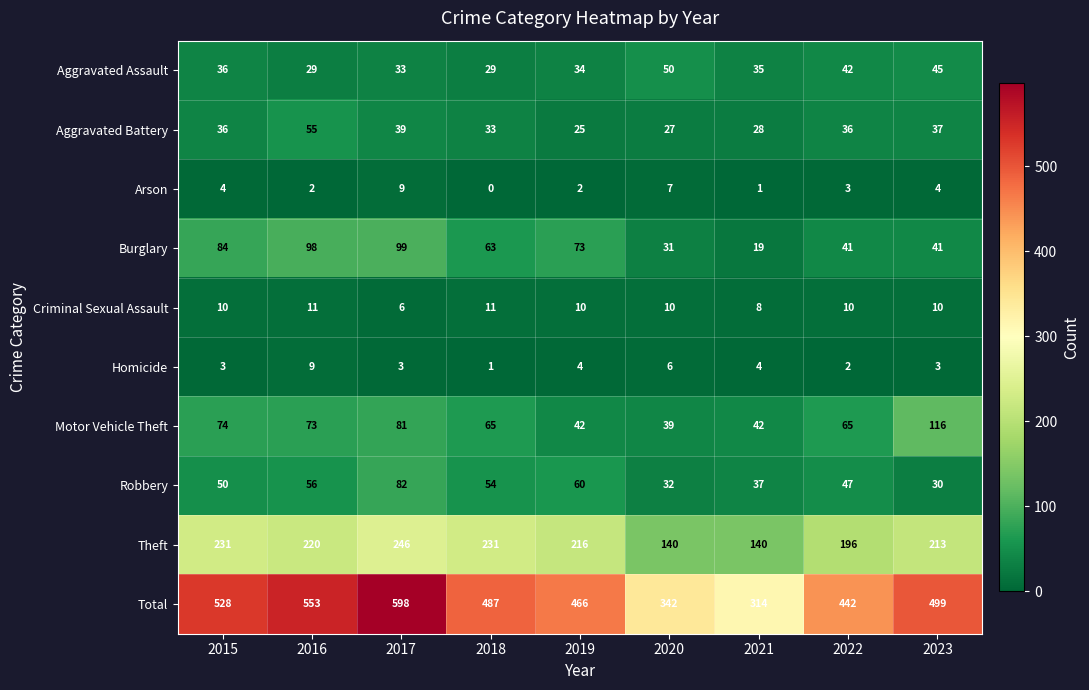

What is the total value across all series at 2018?

974